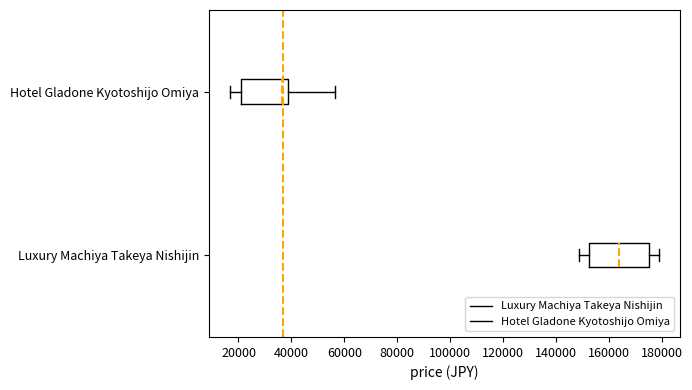

Which box is the widest, from its left edge to its right edge?

Luxury Machiya Takeya Nishijin